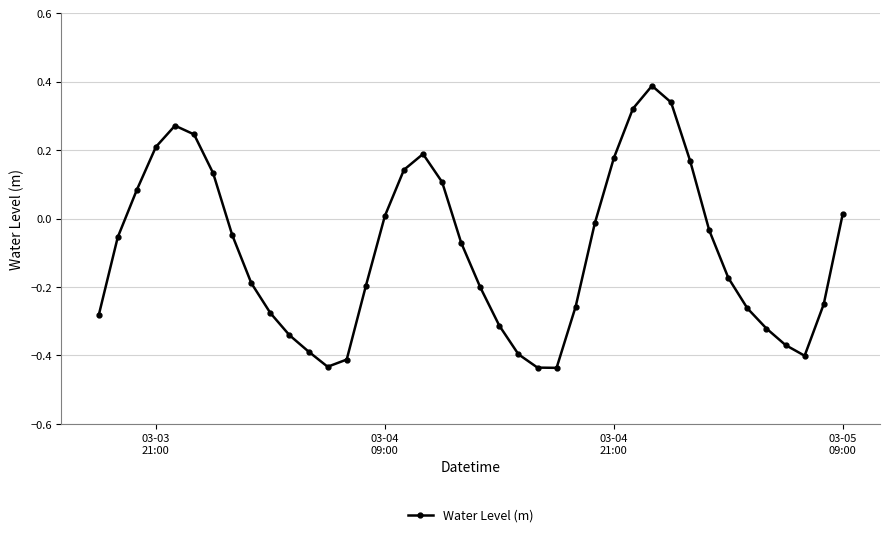

True or false: there are more than 2 points higher than both neighbors.

True